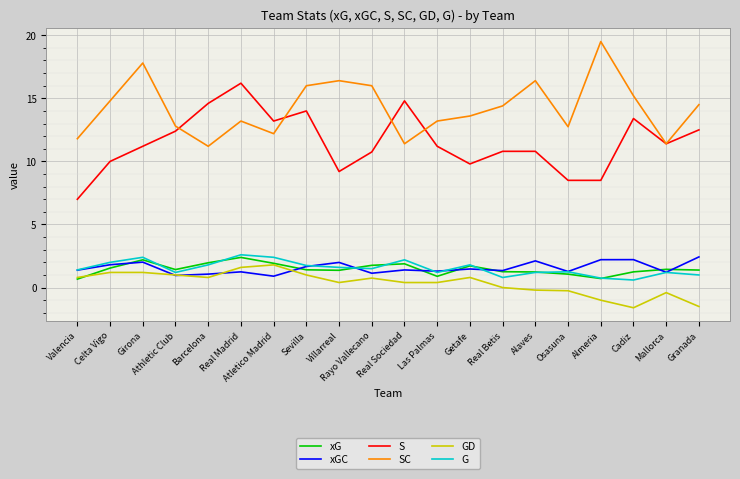

What is the maximum value shown in the chart?

19.5